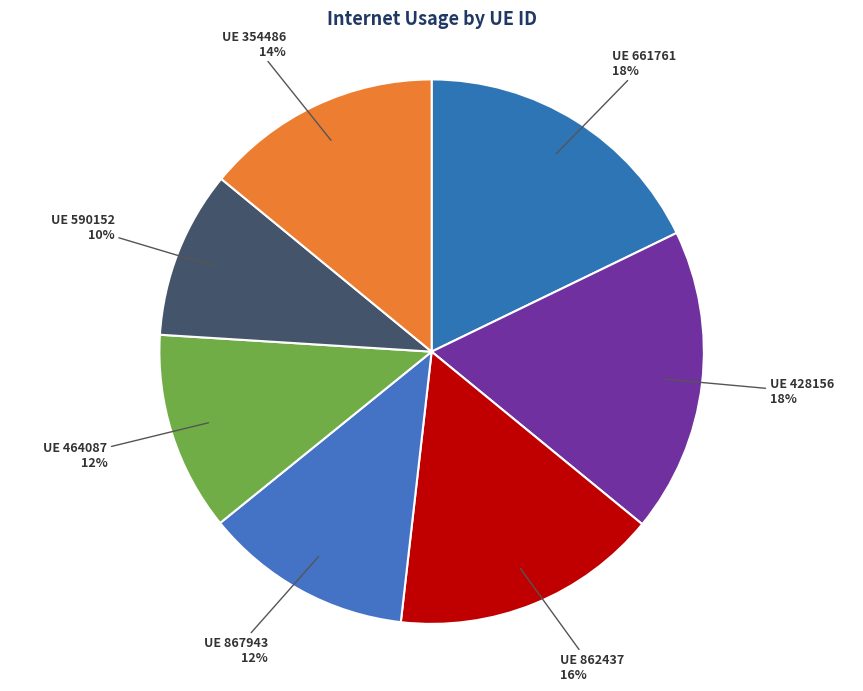

True or false: 862437 accounts for 16% of the total.

True